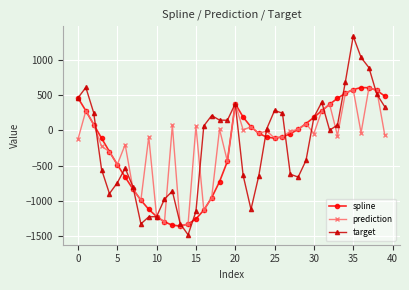

True or false: prediction has more than 1 points higher than both neighbors.

True